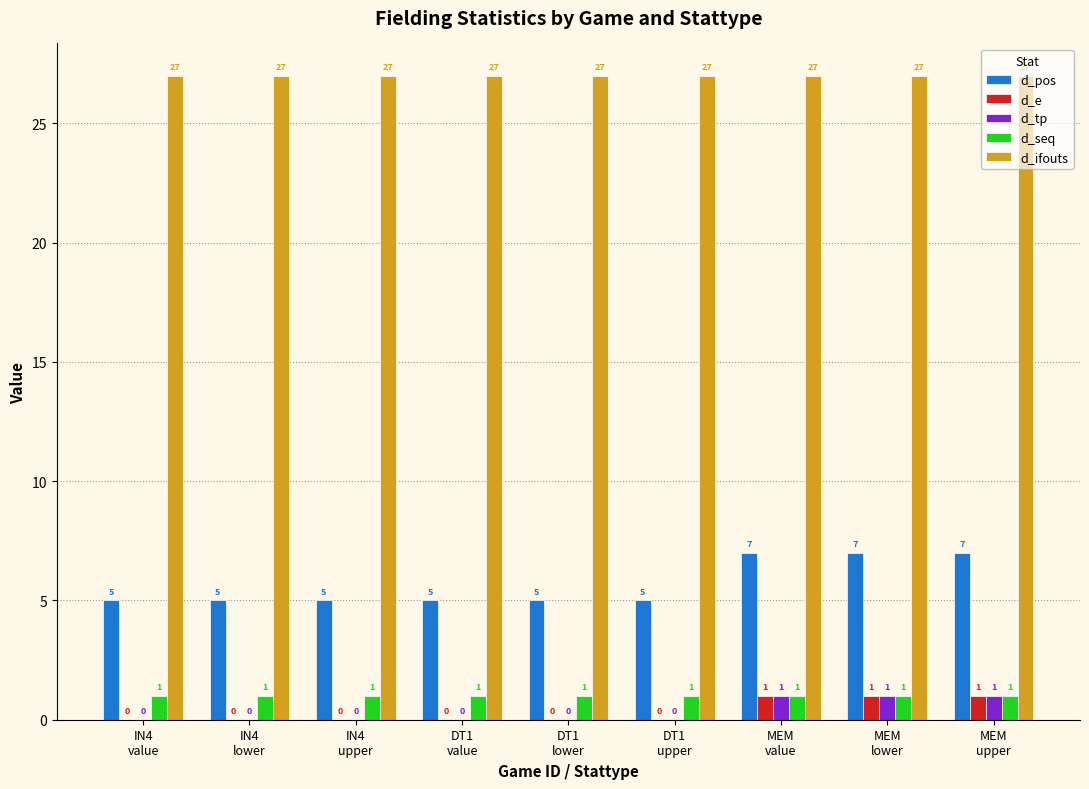

True or false: d_seq has a value of 1 at DT1
value.

True